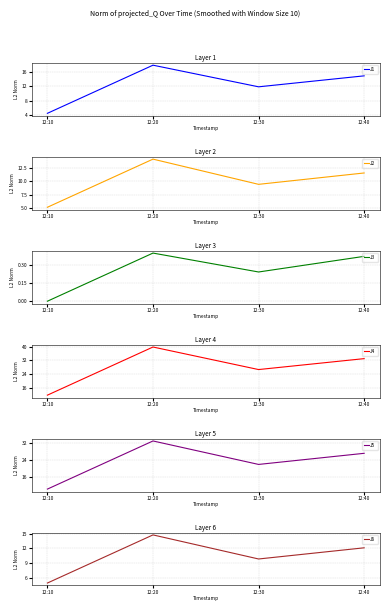

How many interior local valleys does the J2 series have?

1